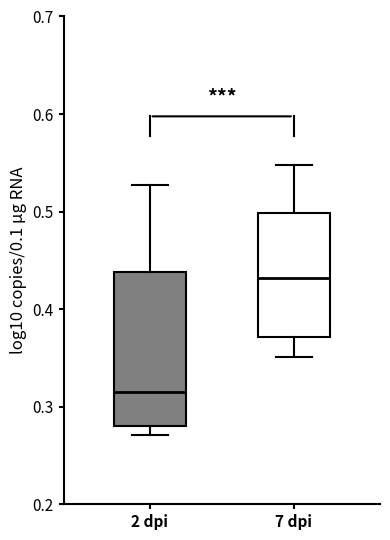

Reading left to right, transcribe this box plot: for each box, give where its median line is, the range the box spans, and where its two whiskers end, as read against the y-axis. The values are not printed on the chart, so give them approximately, as read against the axis.

2 dpi: median 0.32, box 0.28 to 0.44, whiskers 0.27 to 0.53
7 dpi: median 0.43, box 0.37 to 0.50, whiskers 0.35 to 0.55